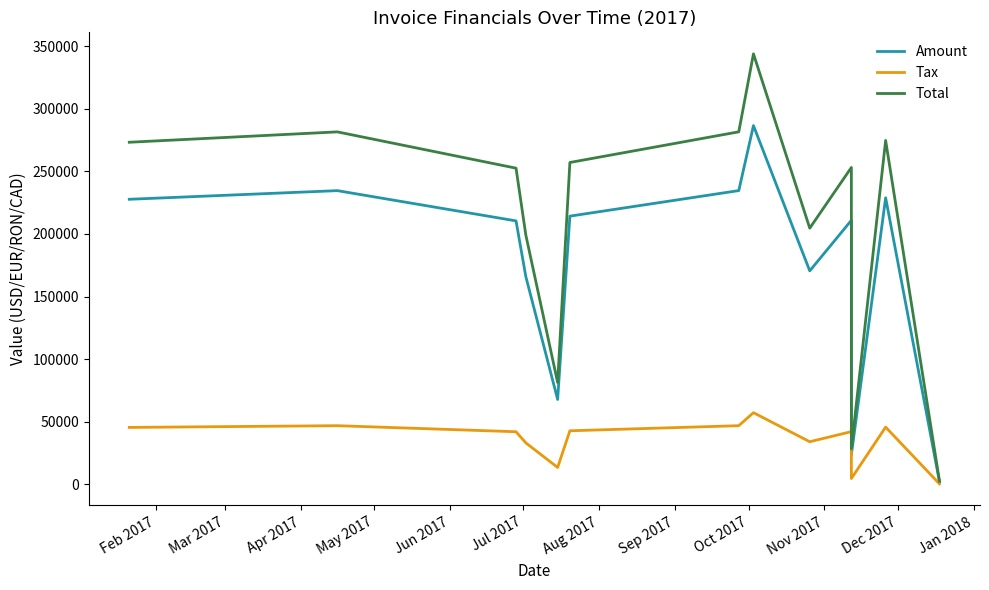

True or false: Amount and Total cross at least once.

False